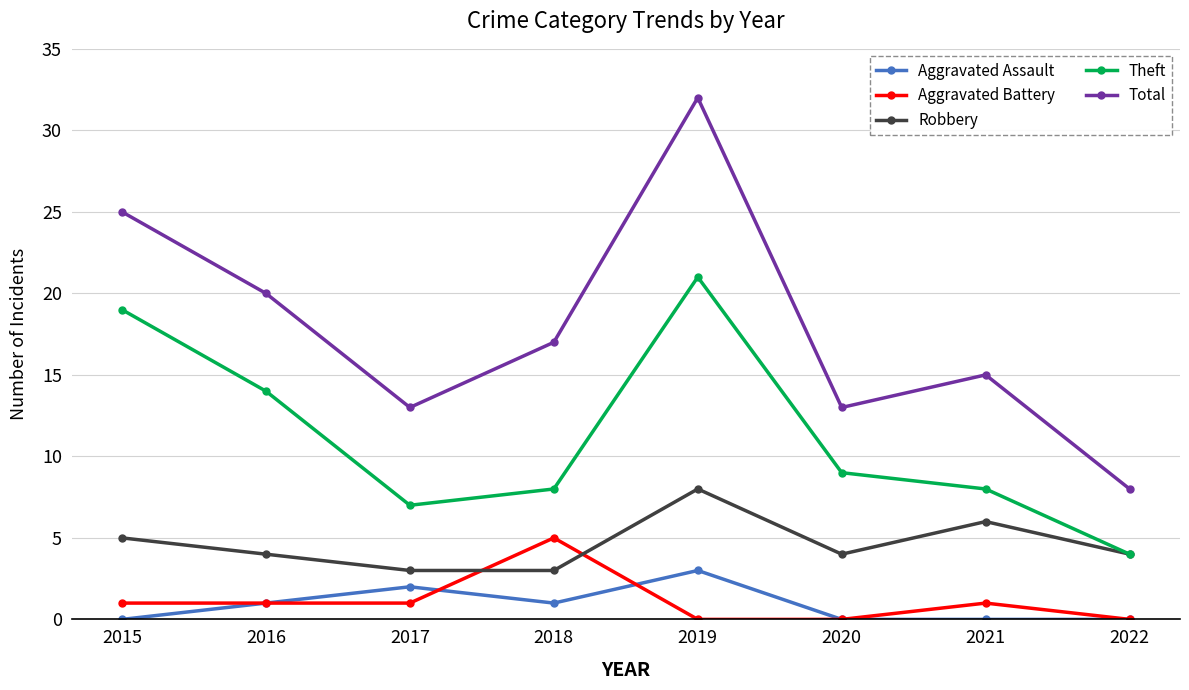

Rank the series by their maximum value, from lowest to highest.

Aggravated Assault, Aggravated Battery, Robbery, Theft, Total